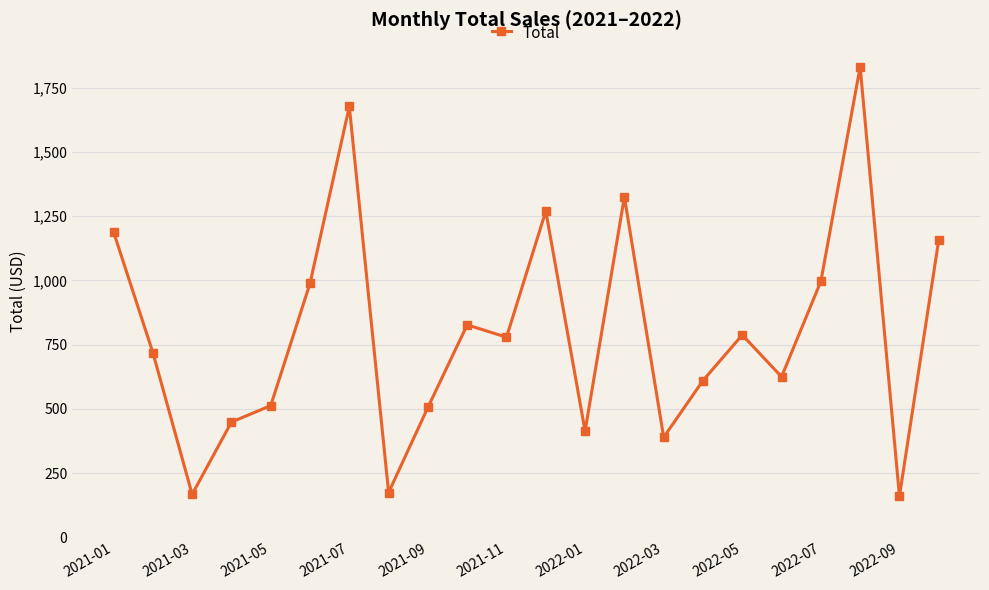

What is the greatest value displayed?

1830.9